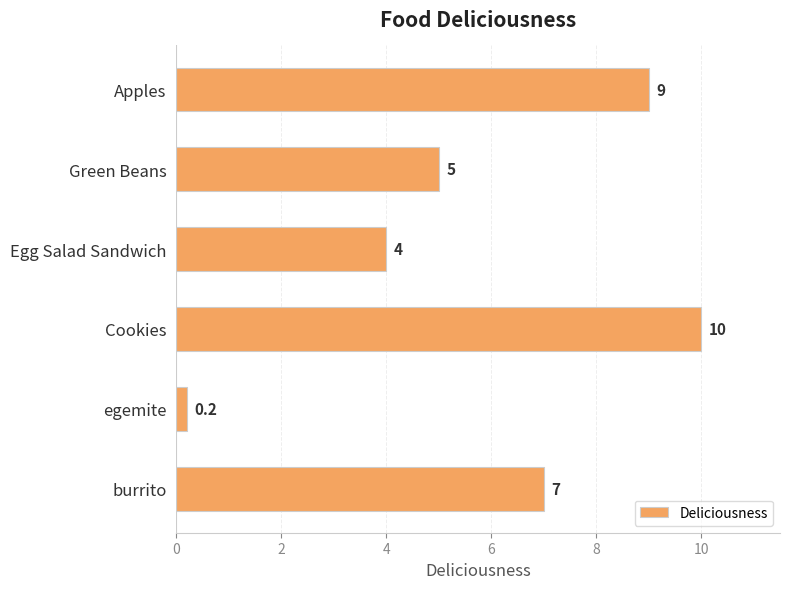

Reading top to bottom, what are all the values shown in this chart?

9.0	5.0	4.0	10.0	0.2	7.0